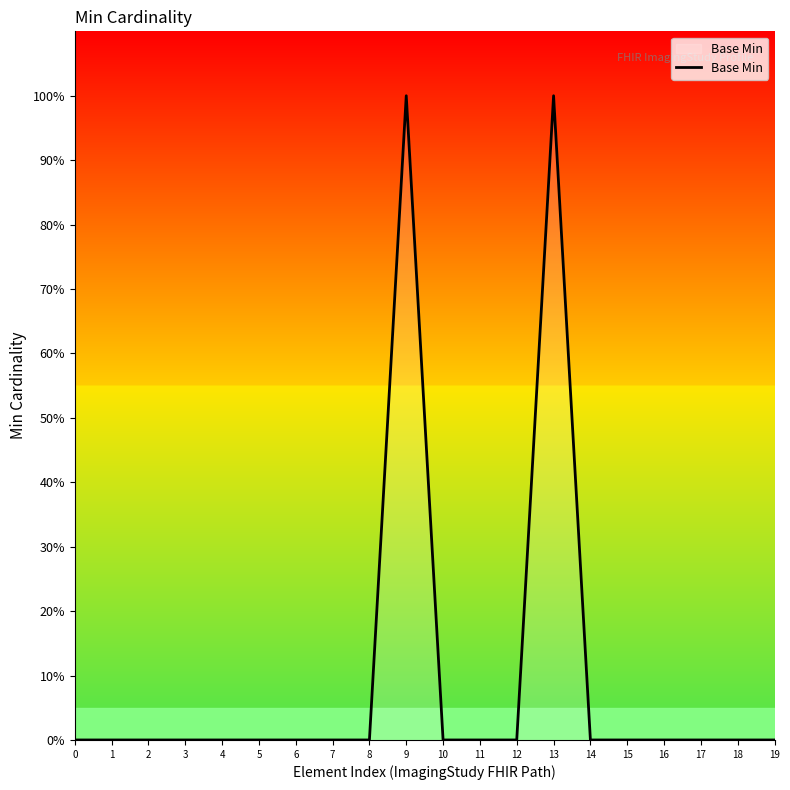

Does the chart have visible grid lines?

No